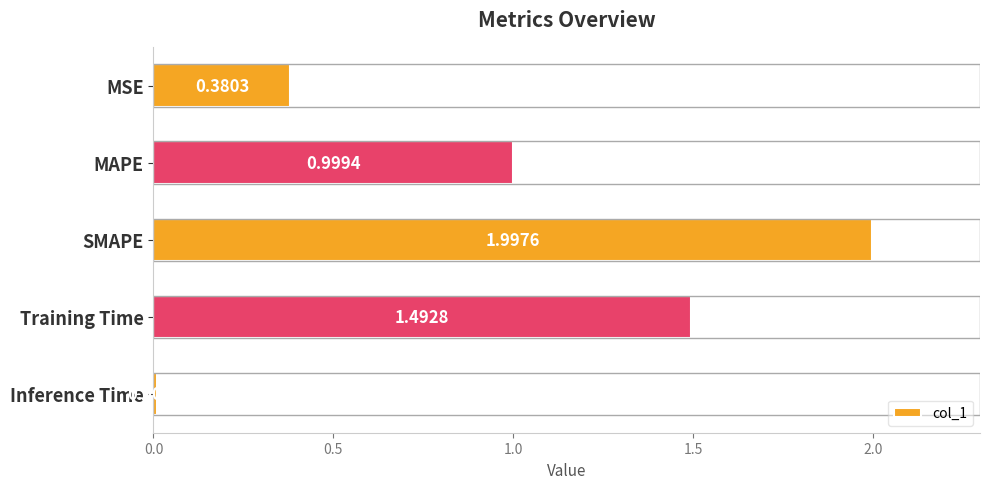

Which has a higher value, MAPE or MSE?

MAPE